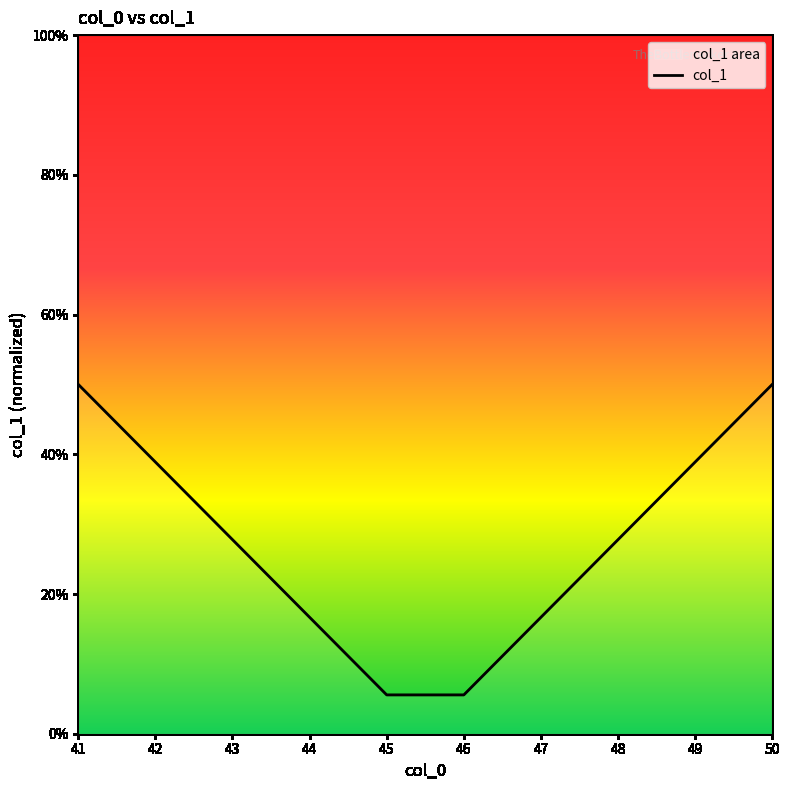

Reading left to right, transcribe all the data shown in this chart.

0.5	0.4	0.3	0.2	0.1	0.1	0.2	0.3	0.4	0.5